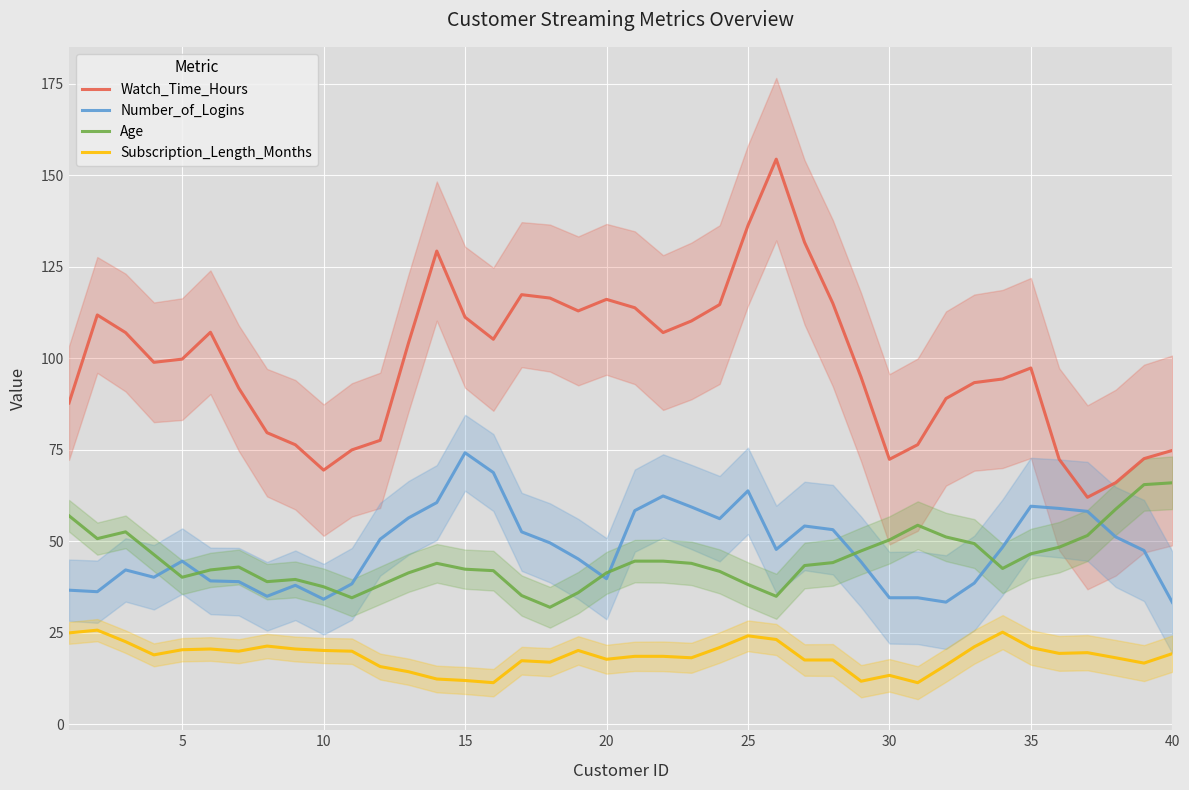

True or false: Age and Watch_Time_Hours cross at least once.

False